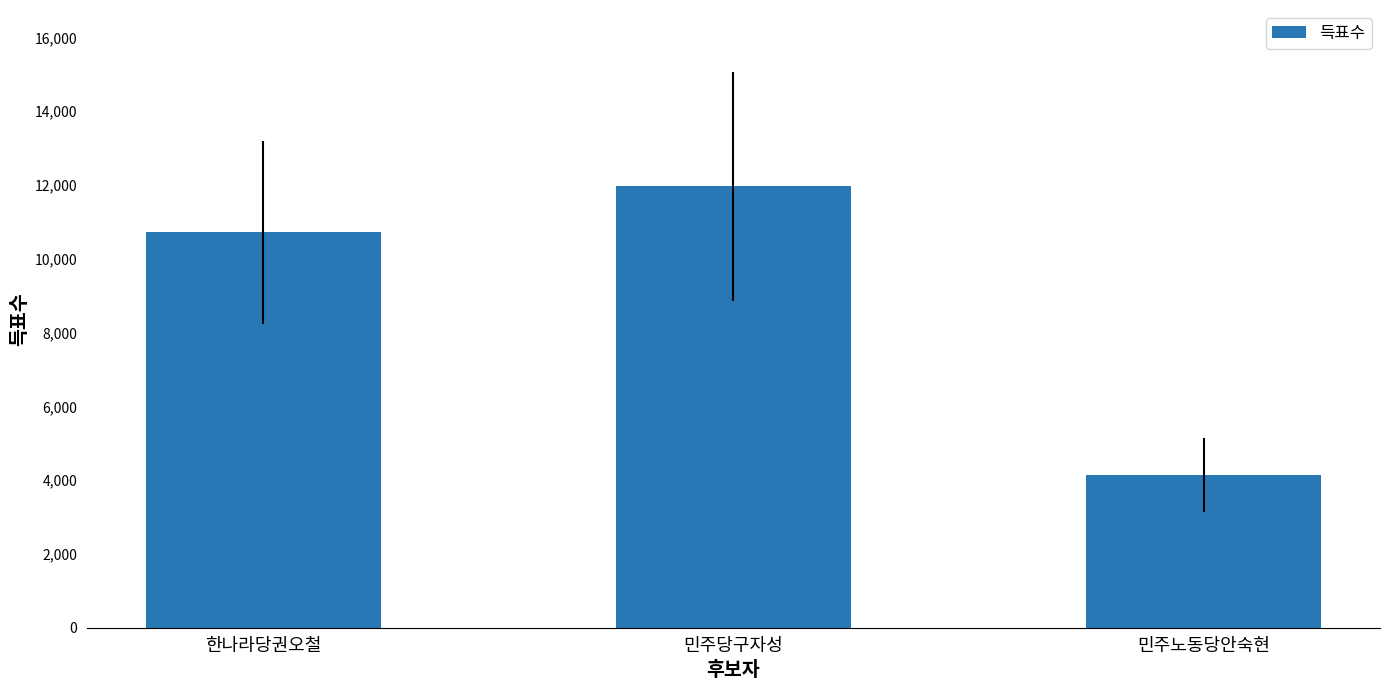

Between 민주당구자성 and 민주노동당안숙현, which is larger?

민주당구자성